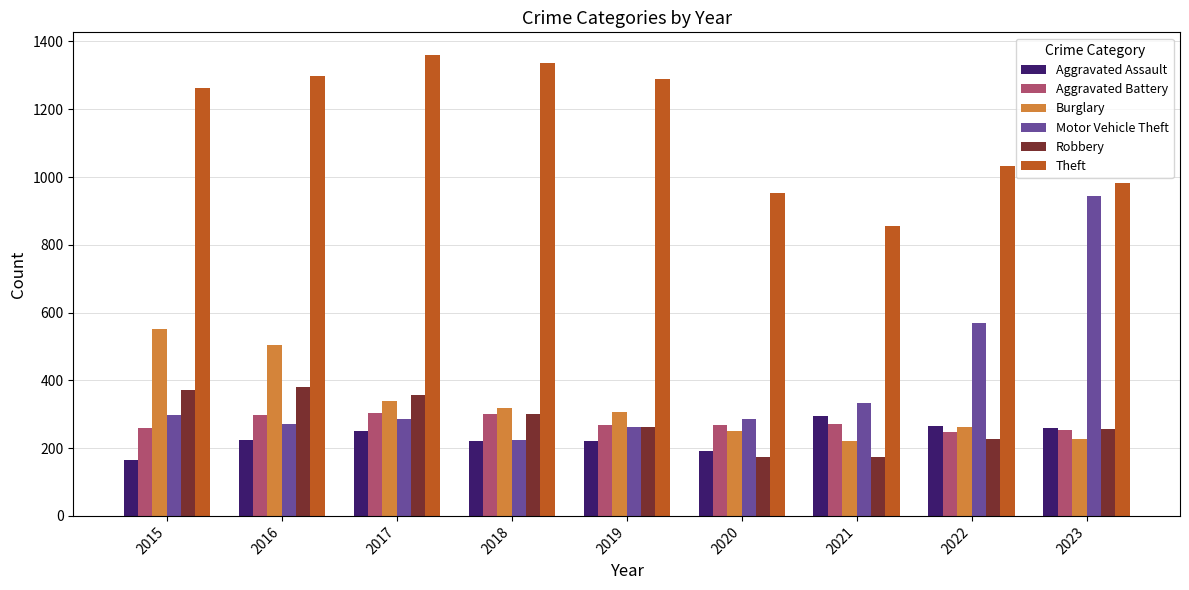

Are the bars horizontal?

No